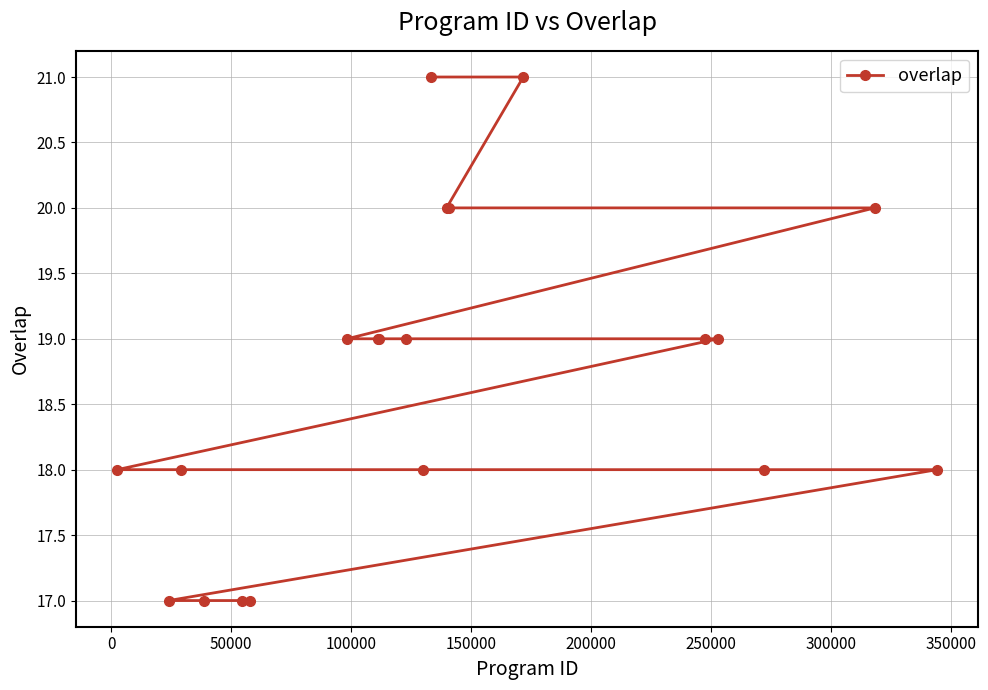

How many lines are shown in the chart?

1